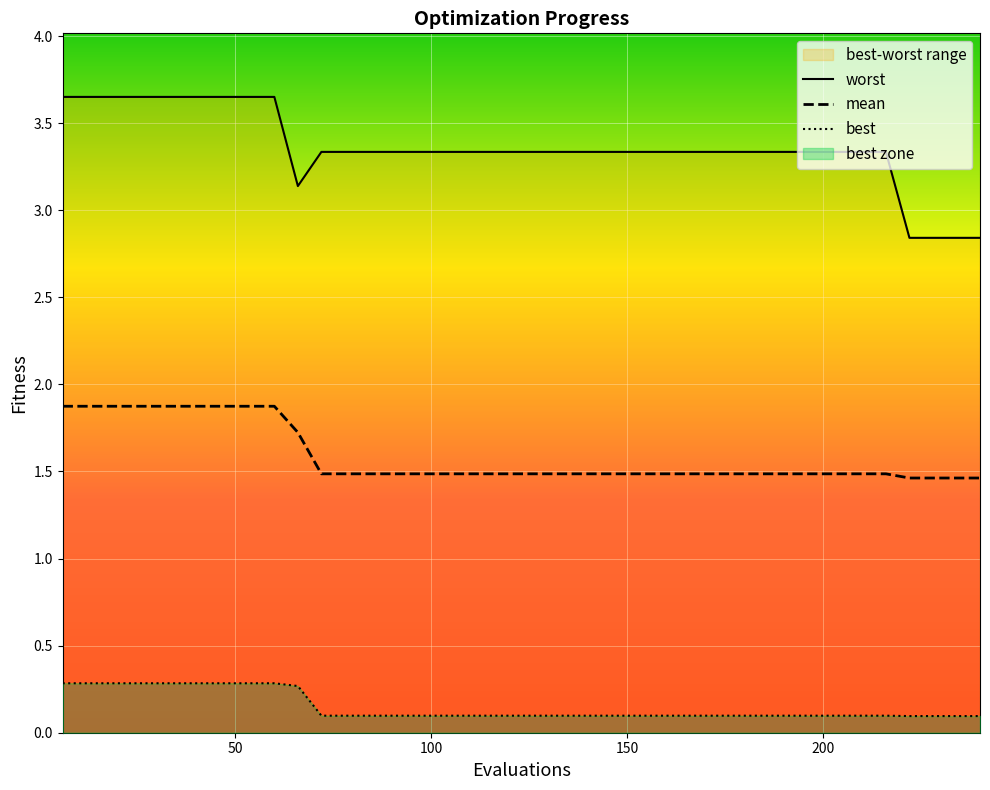

Reading left to right, transcribe all the data shown in this chart.

mean: 1.9	1.9	1.9	1.9	1.9	1.9	1.9	1.9	1.9	1.9	1.7	1.5	1.5	1.5	1.5	1.5	1.5	1.5	1.5	1.5	1.5	1.5	1.5	1.5	1.5	1.5	1.5	1.5	1.5	1.5	1.5	1.5	1.5	1.5	1.5	1.5	1.5	1.5	1.5	1.5
best: 0.3	0.3	0.3	0.3	0.3	0.3	0.3	0.3	0.3	0.3	0.3	0.1	0.1	0.1	0.1	0.1	0.1	0.1	0.1	0.1	0.1	0.1	0.1	0.1	0.1	0.1	0.1	0.1	0.1	0.1	0.1	0.1	0.1	0.1	0.1	0.1	0.1	0.1	0.1	0.1
worst: 3.7	3.7	3.7	3.7	3.7	3.7	3.7	3.7	3.7	3.7	3.1	3.3	3.3	3.3	3.3	3.3	3.3	3.3	3.3	3.3	3.3	3.3	3.3	3.3	3.3	3.3	3.3	3.3	3.3	3.3	3.3	3.3	3.3	3.3	3.3	3.3	2.8	2.8	2.8	2.8